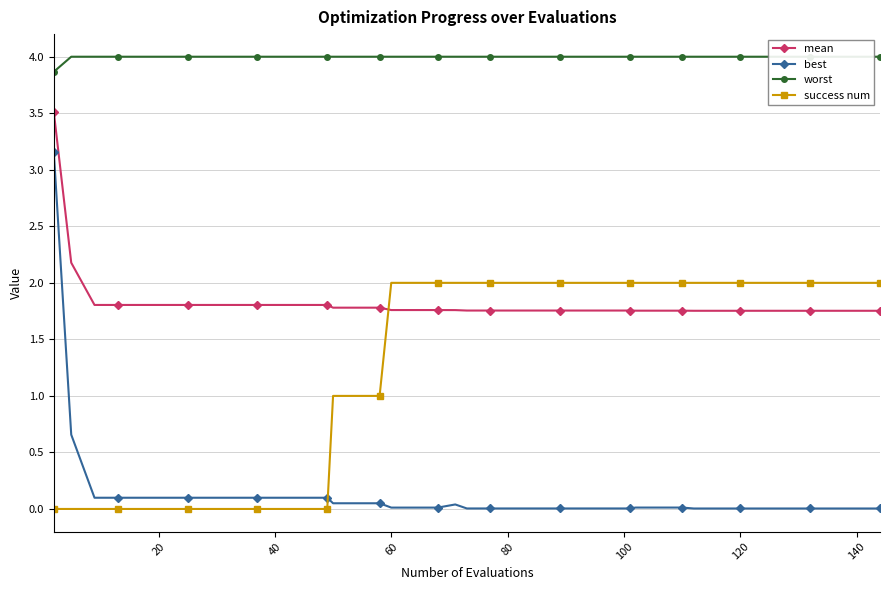

True or false: best and mean intersect in this chart.

False